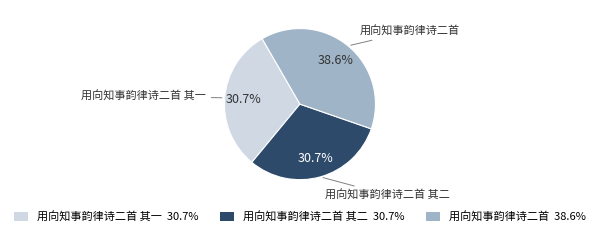

To the nearest percent, what is the average slice percentage?

33%